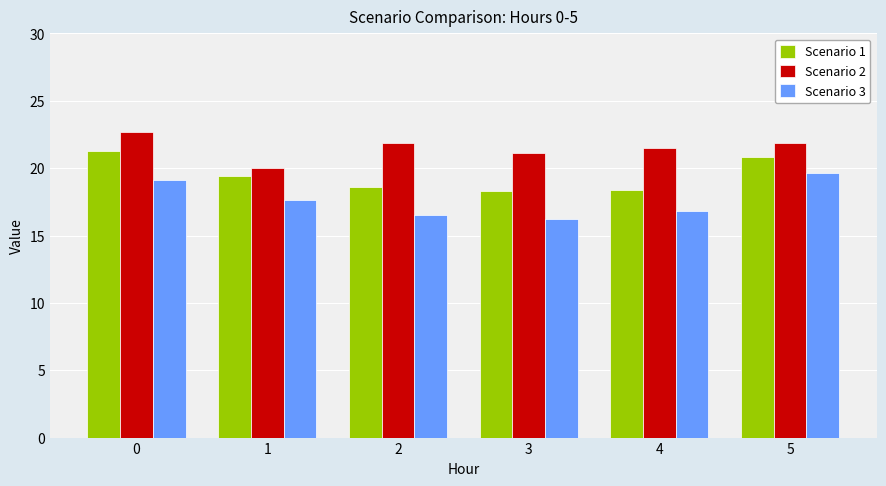

What is the minimum value for Scenario 2?

20.0